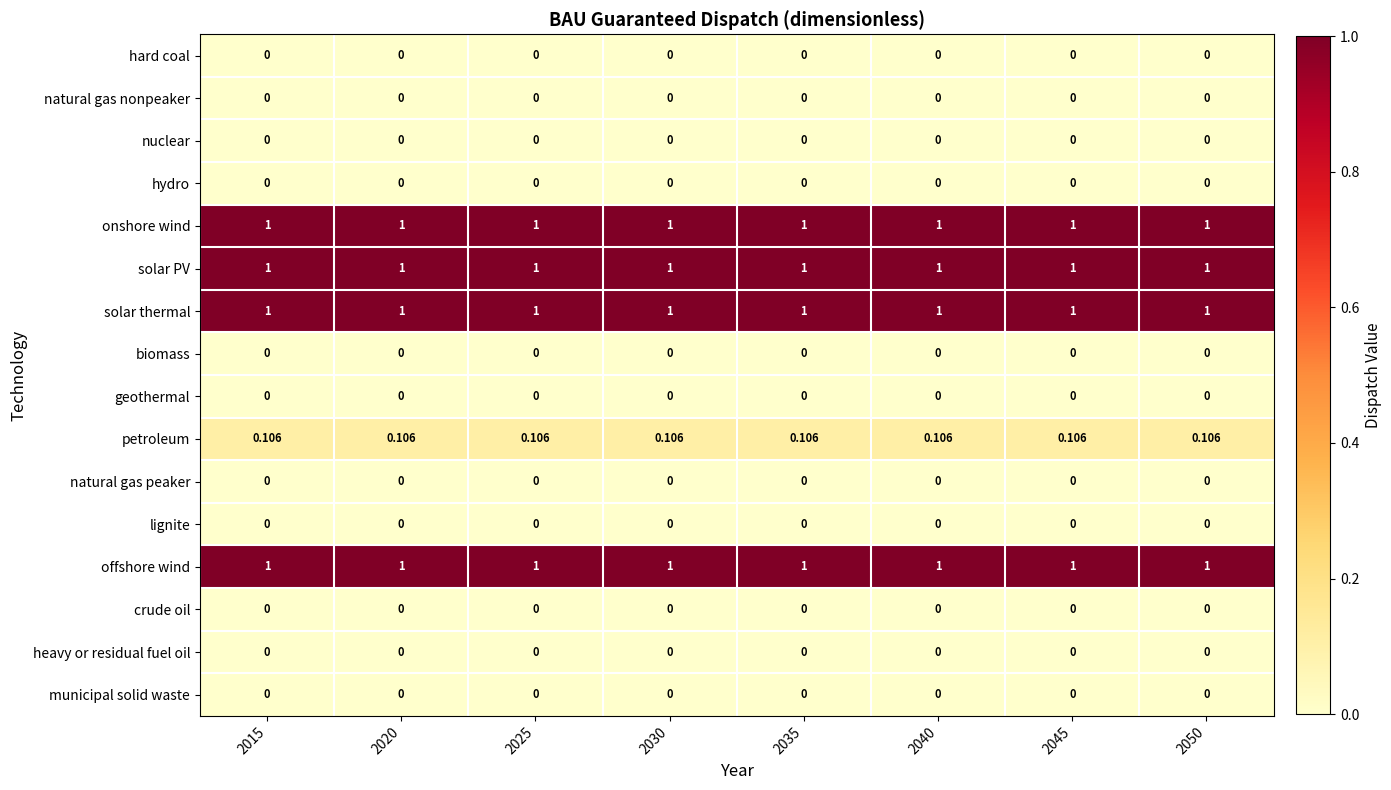

Is the value of solar PV at 2025 greater than the value of petroleum at 2020?

Yes